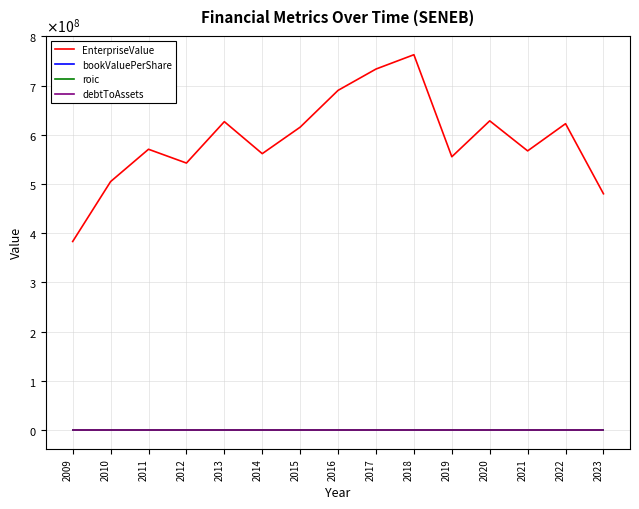

Is this an area chart (filled region under the line)?

No